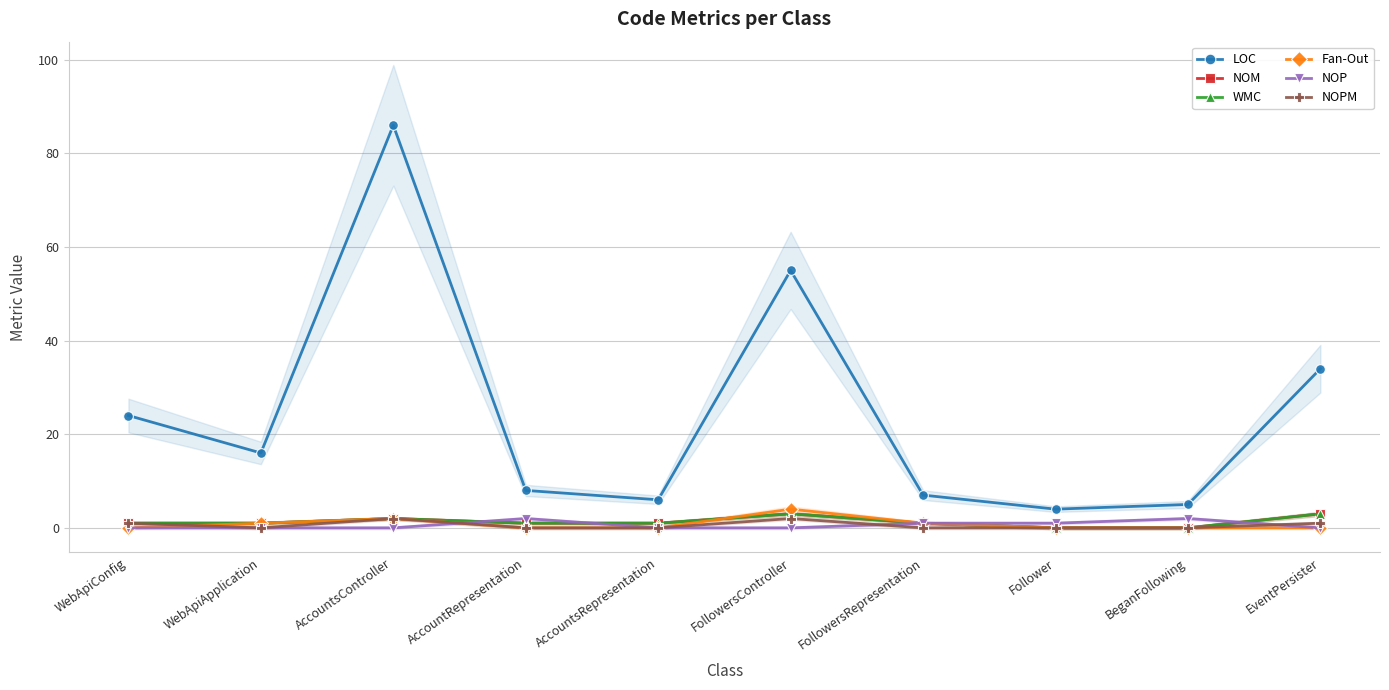

Reading left to right, extract all data points from this chart.

LOC: WebApiConfig=24	WebApiApplication=16	AccountsController=86	AccountRepresentation=8	AccountsRepresentation=6	FollowersController=55	FollowersRepresentation=7	Follower=4	BeganFollowing=5	EventPersister=34
NOM: WebApiConfig=1	WebApiApplication=1	AccountsController=2	AccountRepresentation=1	AccountsRepresentation=1	FollowersController=3	FollowersRepresentation=1	Follower=0	BeganFollowing=0	EventPersister=3
WMC: WebApiConfig=1	WebApiApplication=1	AccountsController=2	AccountRepresentation=1	AccountsRepresentation=1	FollowersController=3	FollowersRepresentation=1	Follower=0	BeganFollowing=0	EventPersister=3
Fan-Out: WebApiConfig=0	WebApiApplication=1	AccountsController=2	AccountRepresentation=0	AccountsRepresentation=0	FollowersController=4	FollowersRepresentation=1	Follower=0	BeganFollowing=0	EventPersister=0
NOP: WebApiConfig=0	WebApiApplication=0	AccountsController=0	AccountRepresentation=2	AccountsRepresentation=0	FollowersController=0	FollowersRepresentation=1	Follower=1	BeganFollowing=2	EventPersister=0
NOPM: WebApiConfig=1	WebApiApplication=0	AccountsController=2	AccountRepresentation=0	AccountsRepresentation=0	FollowersController=2	FollowersRepresentation=0	Follower=0	BeganFollowing=0	EventPersister=1